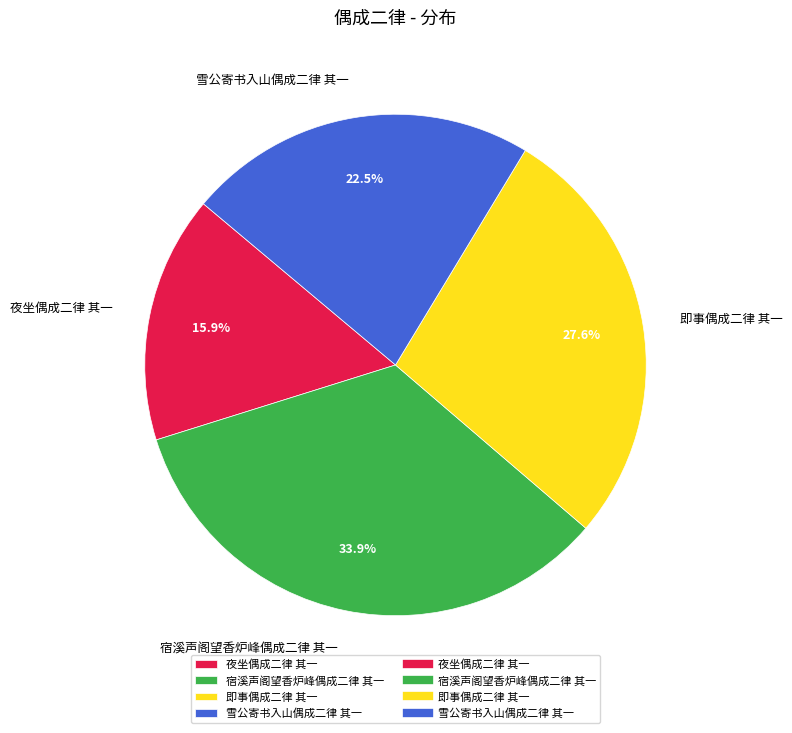

To the nearest percent, what is the difference between the largest and smallest slice percentages?

18%